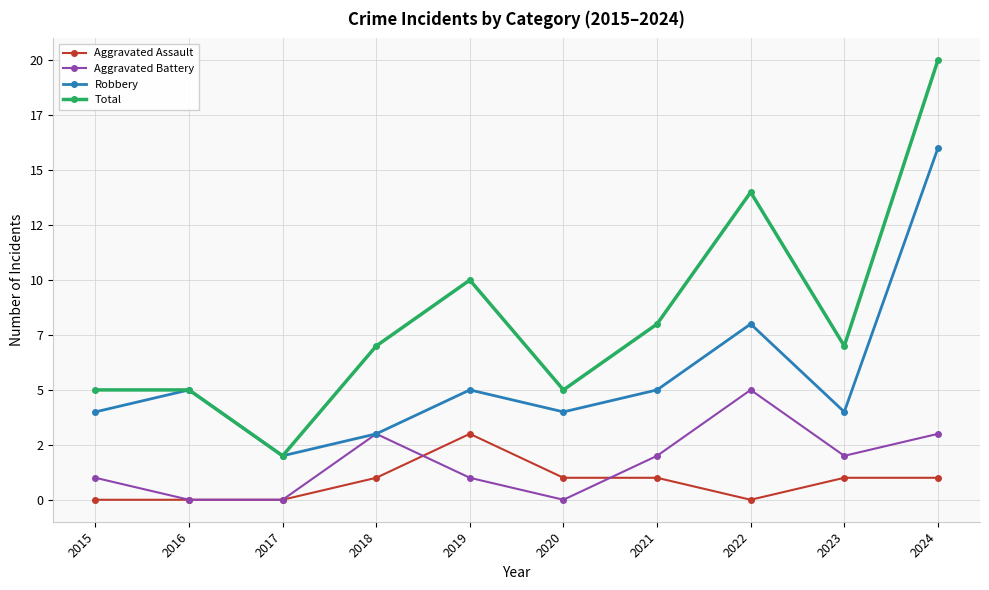

What is the difference between the maximum and second lowest values in the Aggravated Assault series?

3